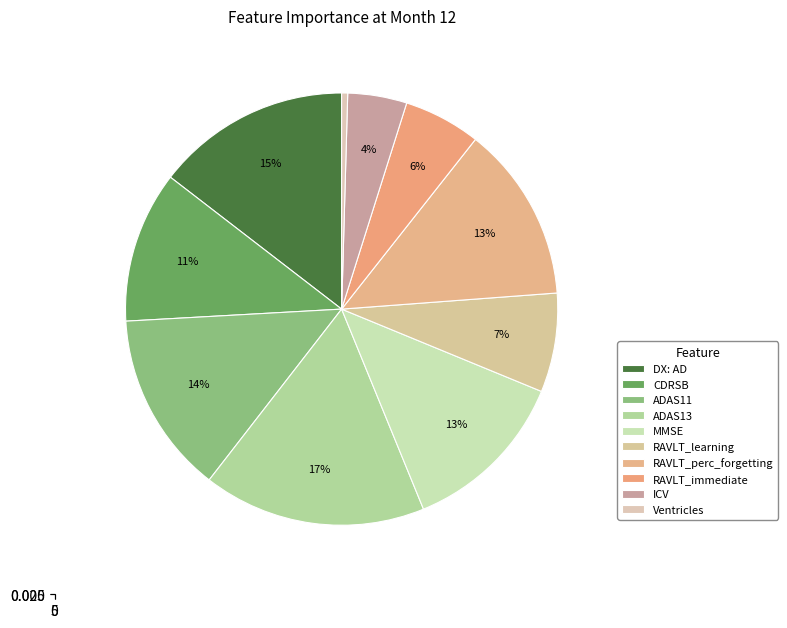

Count the number of slices in the pie.

10